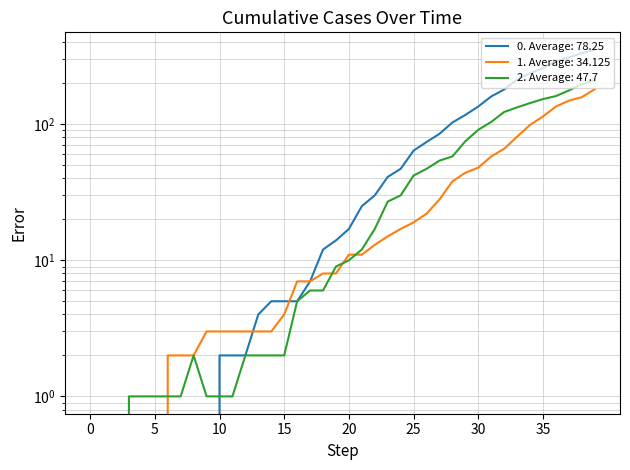

True or false: 1 has more than 2 interior local peaks.

False